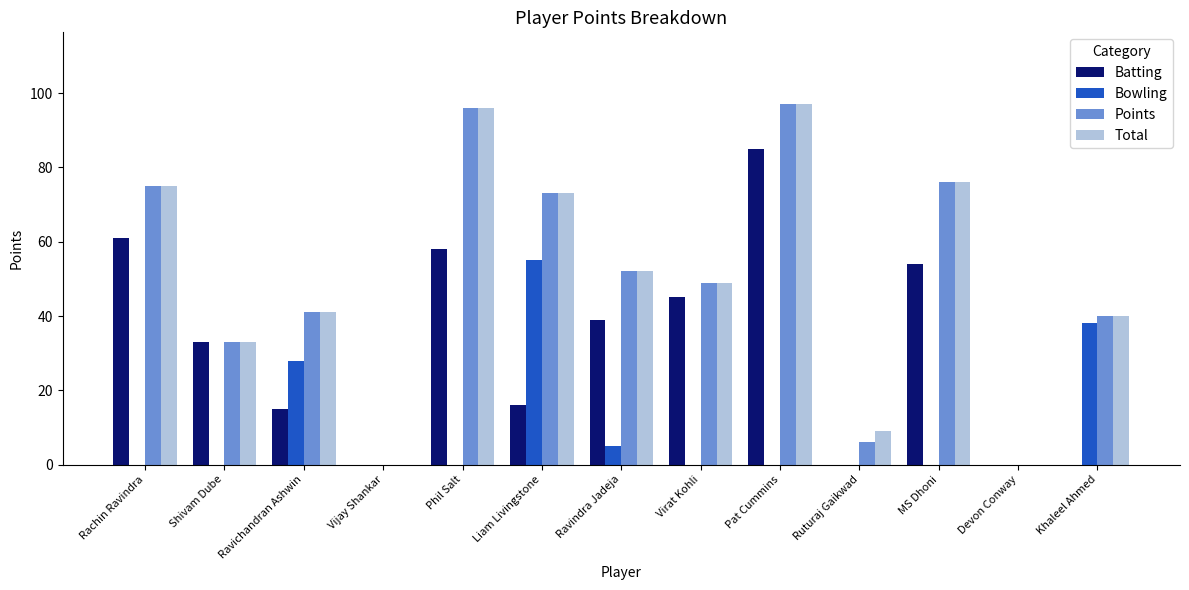

The Bowling series shows 0 at Virat Kohli. True or false?

True